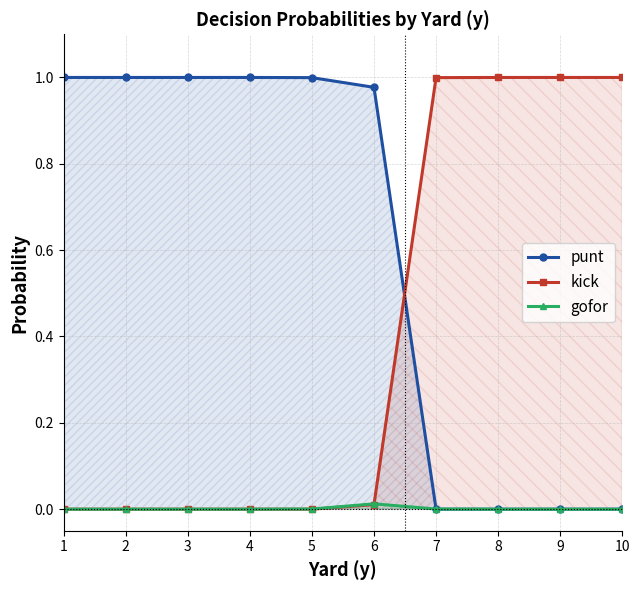

Does the chart display data point markers on the line(s)?

Yes